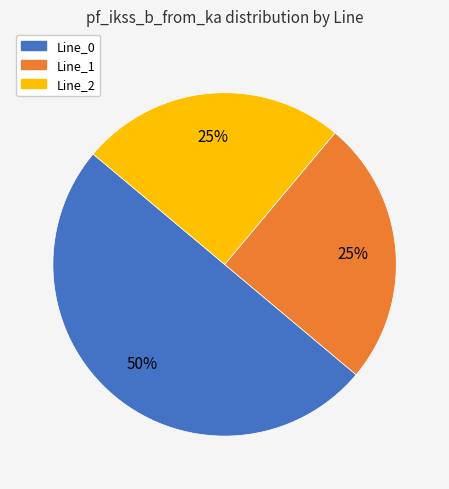

To the nearest percent, what is the difference between the largest and smallest slice percentages?

25%